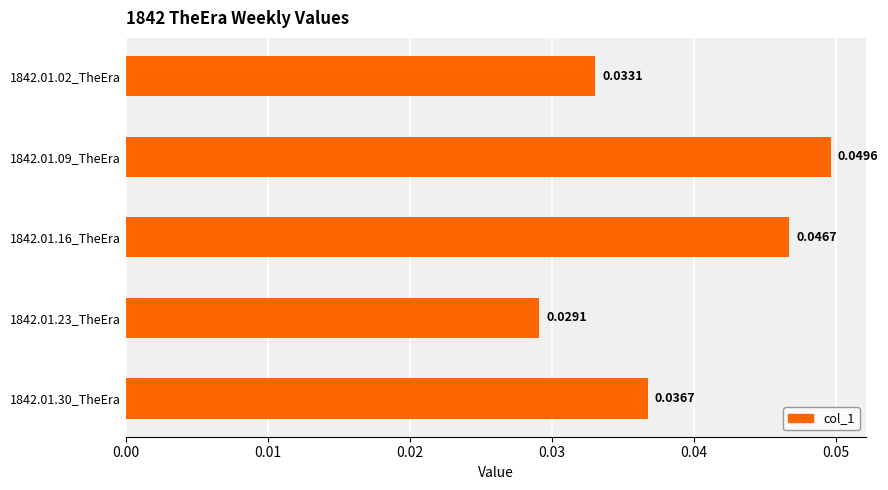

Which label corresponds to the largest value in the chart?

1842.01.09_TheEra